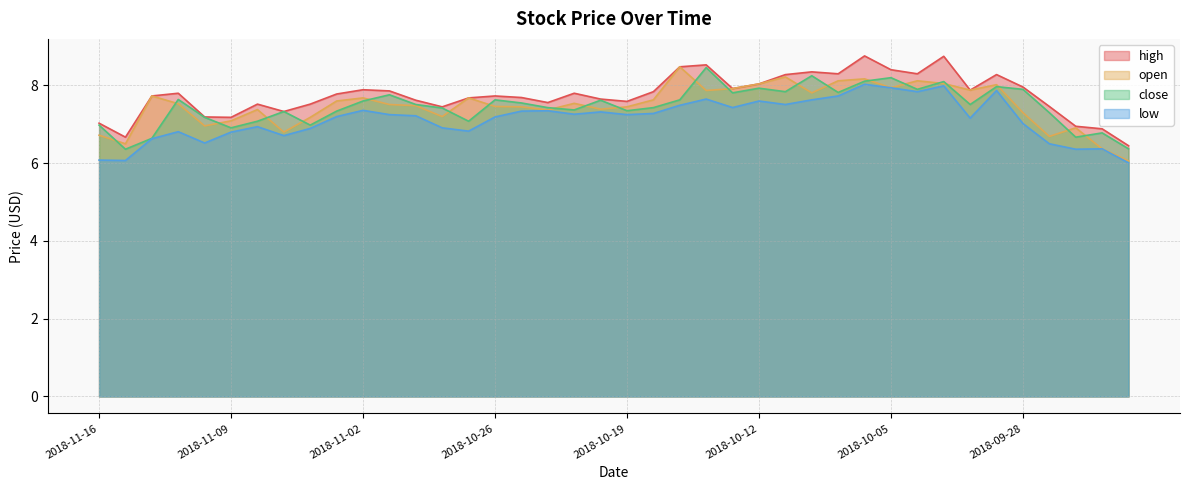

Reading right to left, list all the values displayed in this chart.

high: 6.4	6.9	6.9	7.5	8.0	8.3	7.9	8.8	8.3	8.4	8.8	8.3	8.4	8.3	8.0	7.9	8.5	8.5	7.8	7.6	7.7	7.8	7.6	7.7	7.7	7.7	7.4	7.6	7.9	7.9	7.8	7.5	7.3	7.5	7.2	7.2	7.8	7.7	6.7	7.0
low: 6.0	6.4	6.4	6.5	7.0	7.9	7.2	8.0	7.8	7.9	8.0	7.7	7.6	7.5	7.6	7.4	7.7	7.5	7.3	7.2	7.3	7.3	7.3	7.3	7.2	6.8	6.9	7.2	7.2	7.4	7.2	6.9	6.7	6.9	6.8	6.5	6.8	6.6	6.1	6.1
close: 6.4	6.8	6.7	7.3	7.9	8.0	7.5	8.1	7.9	8.2	8.1	7.8	8.2	7.8	7.9	7.8	8.5	7.6	7.4	7.3	7.6	7.4	7.4	7.6	7.6	7.1	7.4	7.5	7.8	7.6	7.3	7.0	7.3	7.1	6.9	7.2	7.6	6.6	6.4	7.0
open: 6.1	6.4	6.9	6.7	7.3	8.0	7.9	8.1	8.1	7.9	8.2	8.1	7.8	8.2	8.0	7.9	7.9	8.5	7.6	7.4	7.4	7.5	7.4	7.4	7.5	7.7	7.2	7.5	7.5	7.7	7.6	7.2	6.8	7.4	7.1	7.0	7.5	7.7	6.5	6.7